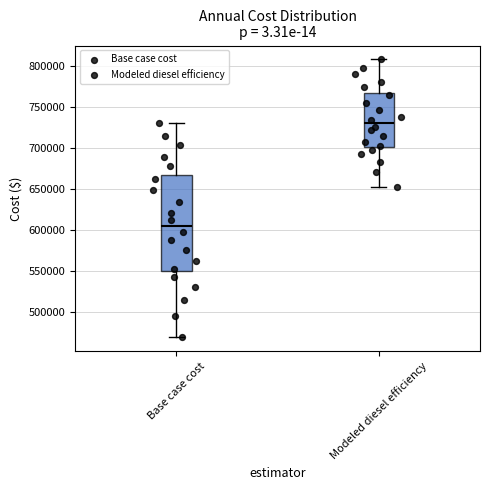

Which box is the tallest, from its lower edge to its upper edge?

Base case cost